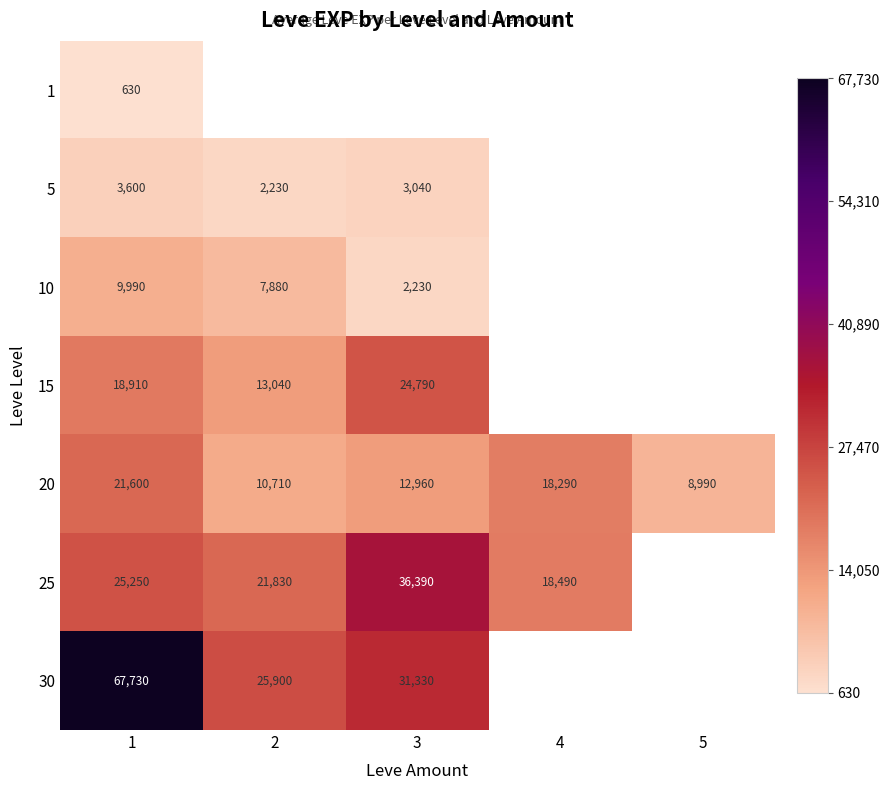

Is the value of 30 at 1 greater than the value of 1 at 1?

Yes